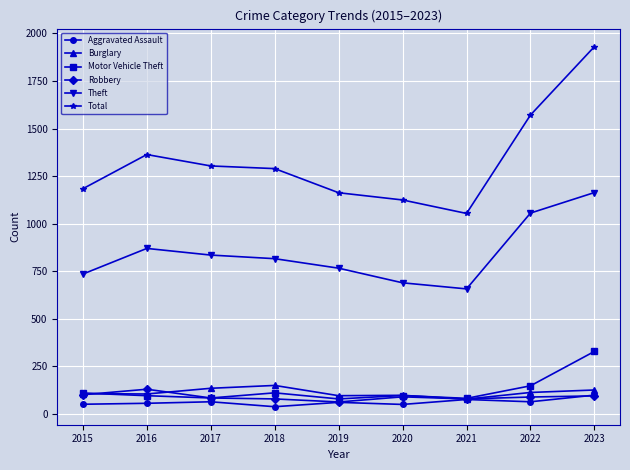

How many categories are shown in the chart?

9